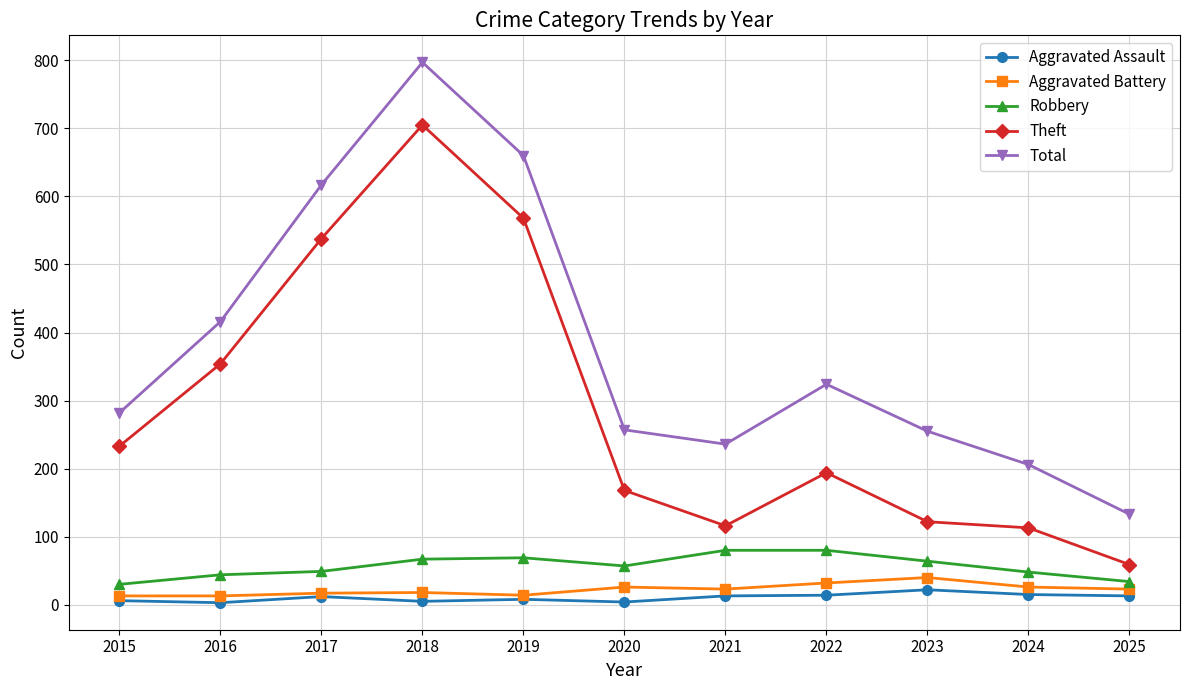

Read the Robbery value at 2023.

64